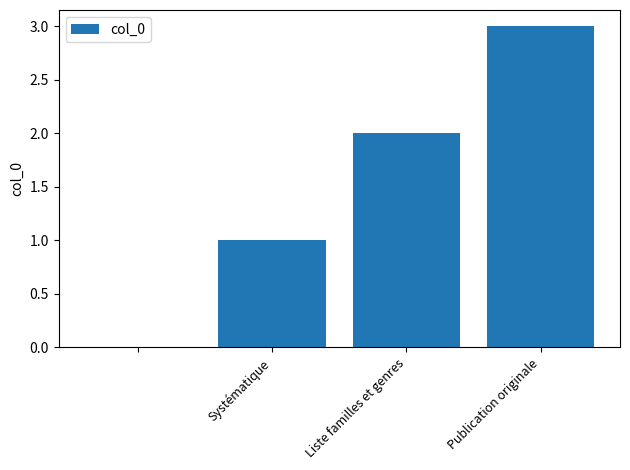

What is the sum of all values?

6